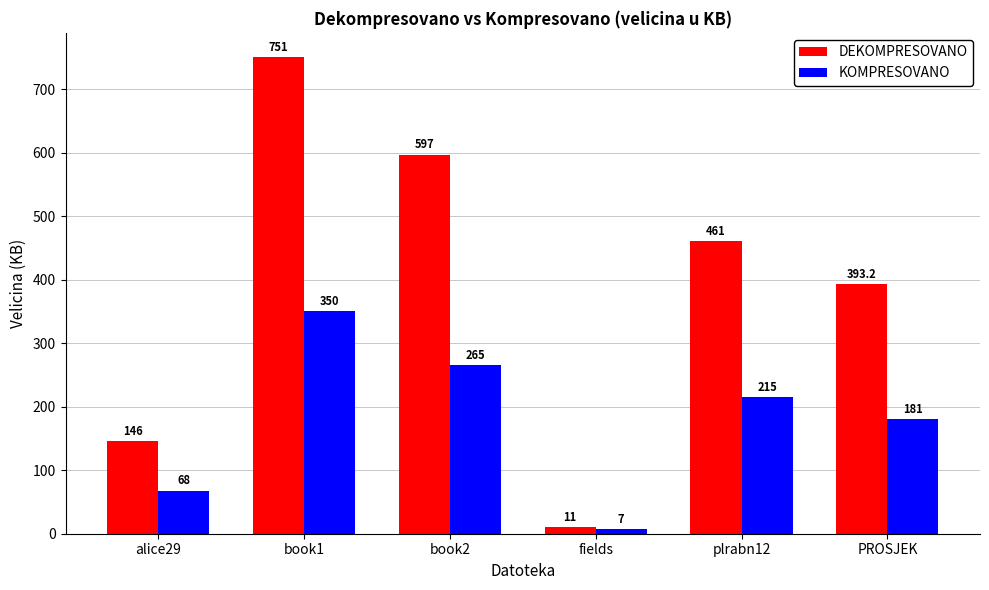

What is the difference between the KOMPRESOVANO values at alice29 and fields?

61.0